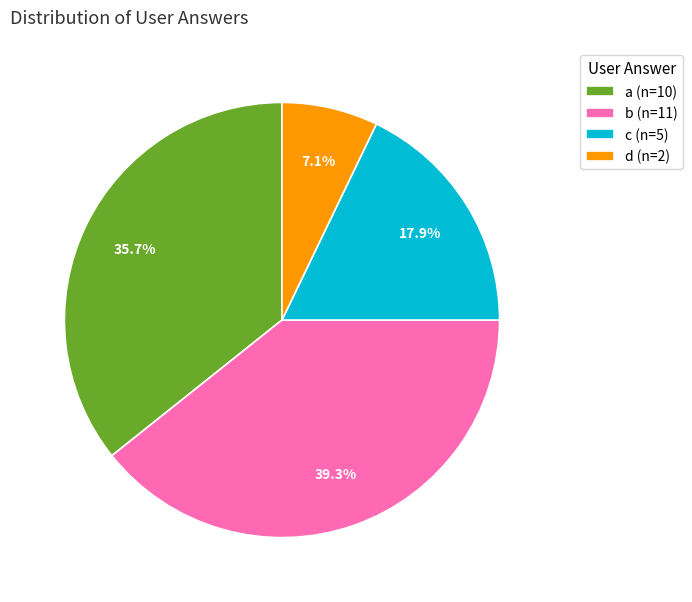

Does b account for over 50% of the chart?

No